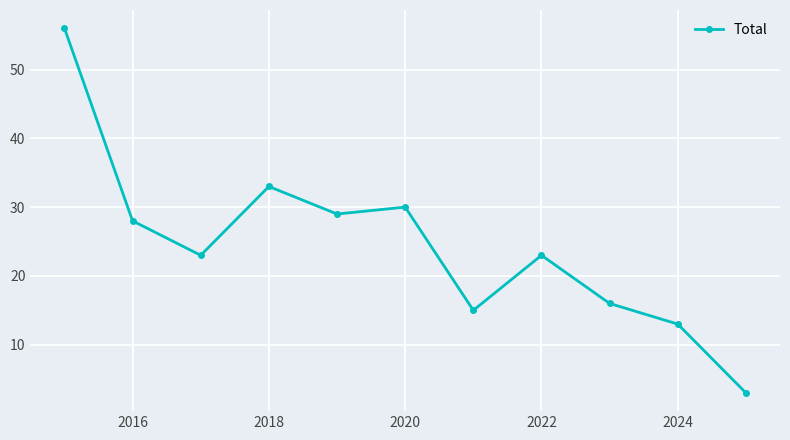

True or false: there are more than 1 points higher than both neighbors.

True